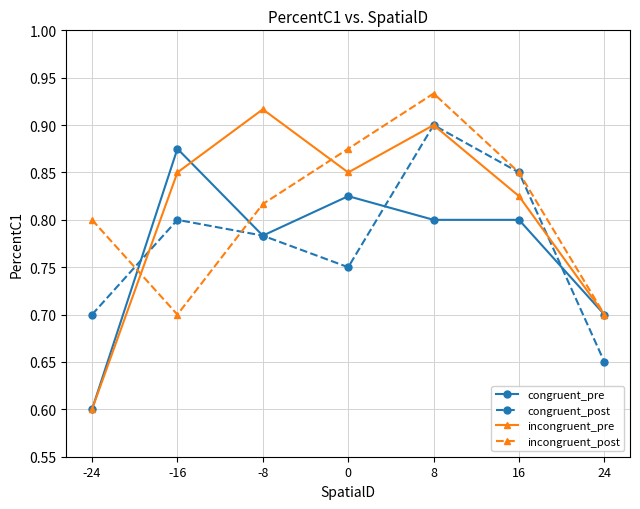

At which category is the sum across all series the highest?

8